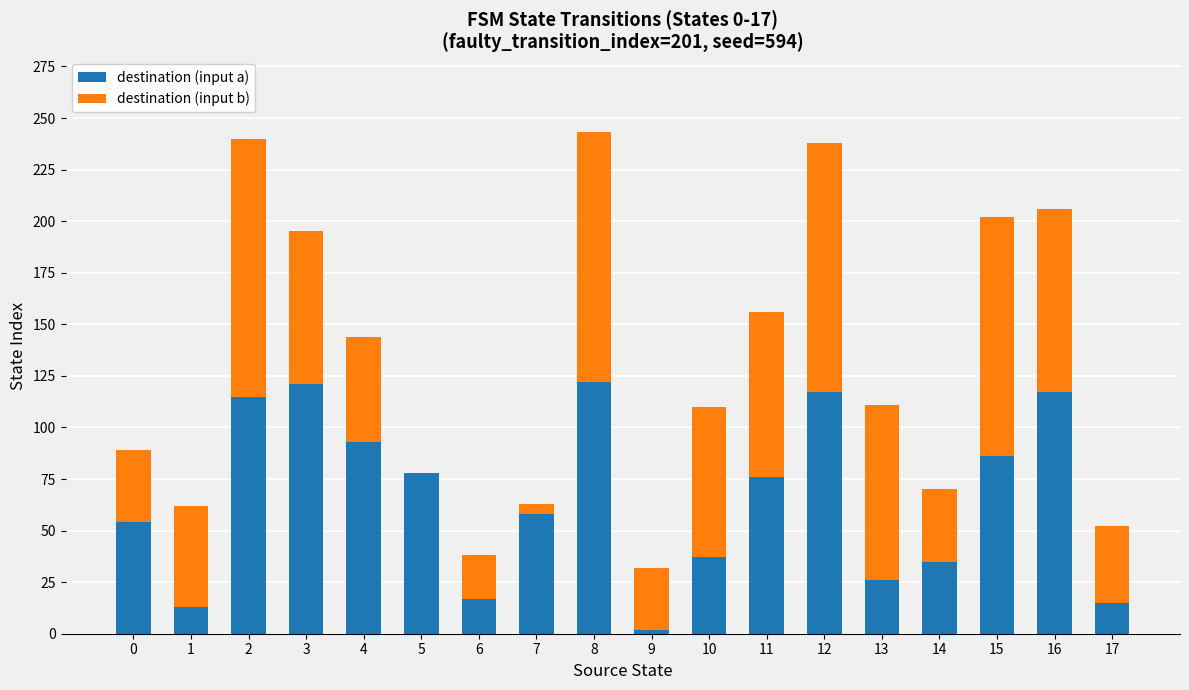

Is it true that destination (input a) equals 49 at 8?

False